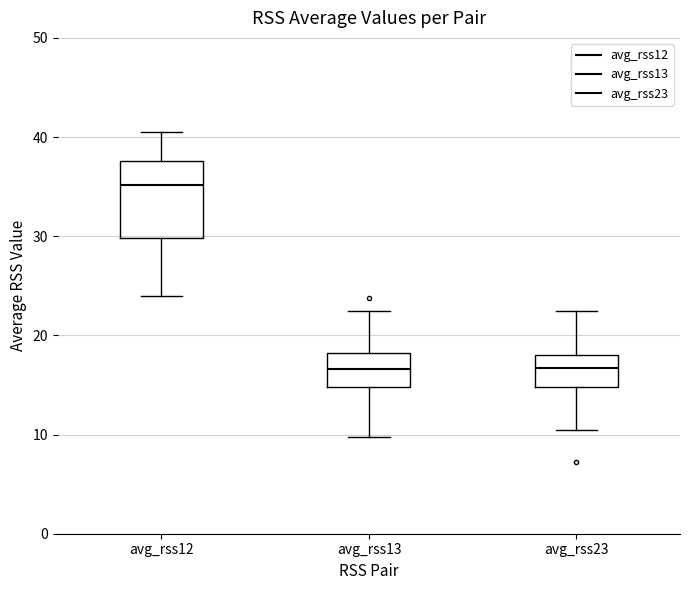

Reading left to right, transcribe this box plot: for each box, give where its median line is, the range the box spans, and where its two whiskers end, as read against the y-axis. The values are not printed on the chart, so give them approximately, as read against the axis.

avg_rss12: median 35, box 30 to 38, whiskers 24 to 41
avg_rss13: median 17, box 15 to 18, whiskers 10 to 23
avg_rss23: median 17, box 15 to 18, whiskers 11 to 23